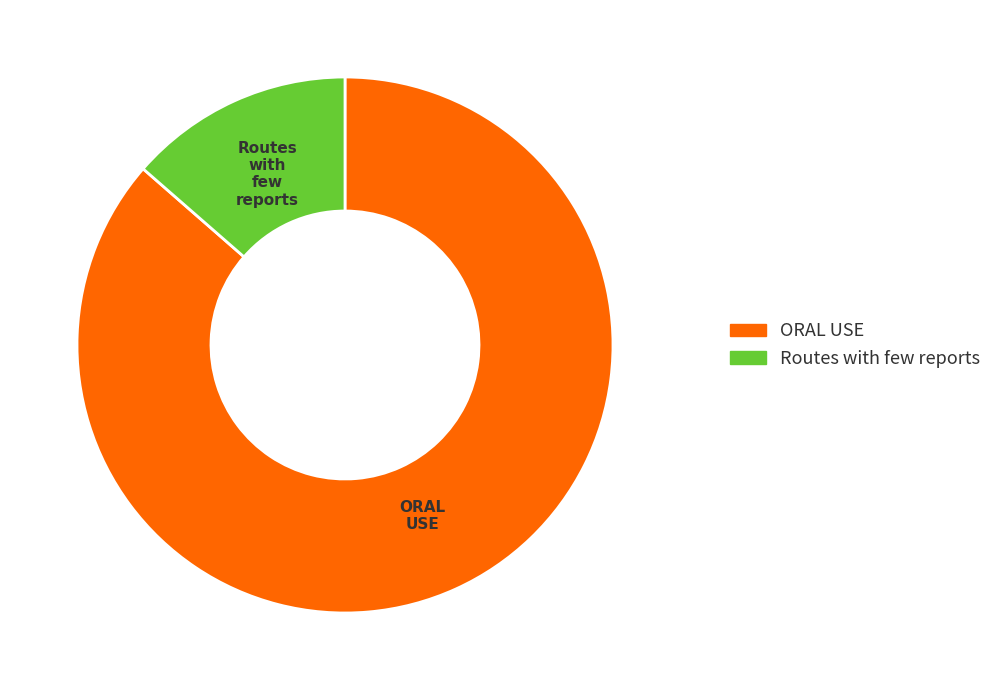

Which has a higher value, Routes with few reports or ORAL USE?

ORAL USE